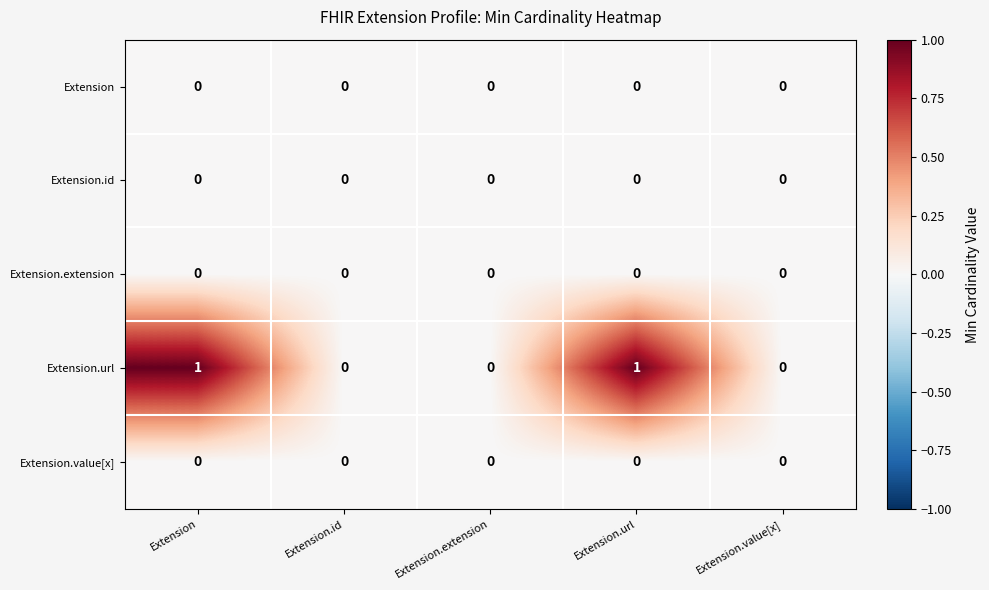

Reading left to right, extract all data points from this chart.

Extension: Extension=0	Extension.id=0	Extension.extension=0	Extension.url=0	Extension.value[x]=0
Extension.id: Extension=0	Extension.id=0	Extension.extension=0	Extension.url=0	Extension.value[x]=0
Extension.extension: Extension=0	Extension.id=0	Extension.extension=0	Extension.url=0	Extension.value[x]=0
Extension.url: Extension=1	Extension.id=0	Extension.extension=0	Extension.url=1	Extension.value[x]=0
Extension.value[x]: Extension=0	Extension.id=0	Extension.extension=0	Extension.url=0	Extension.value[x]=0